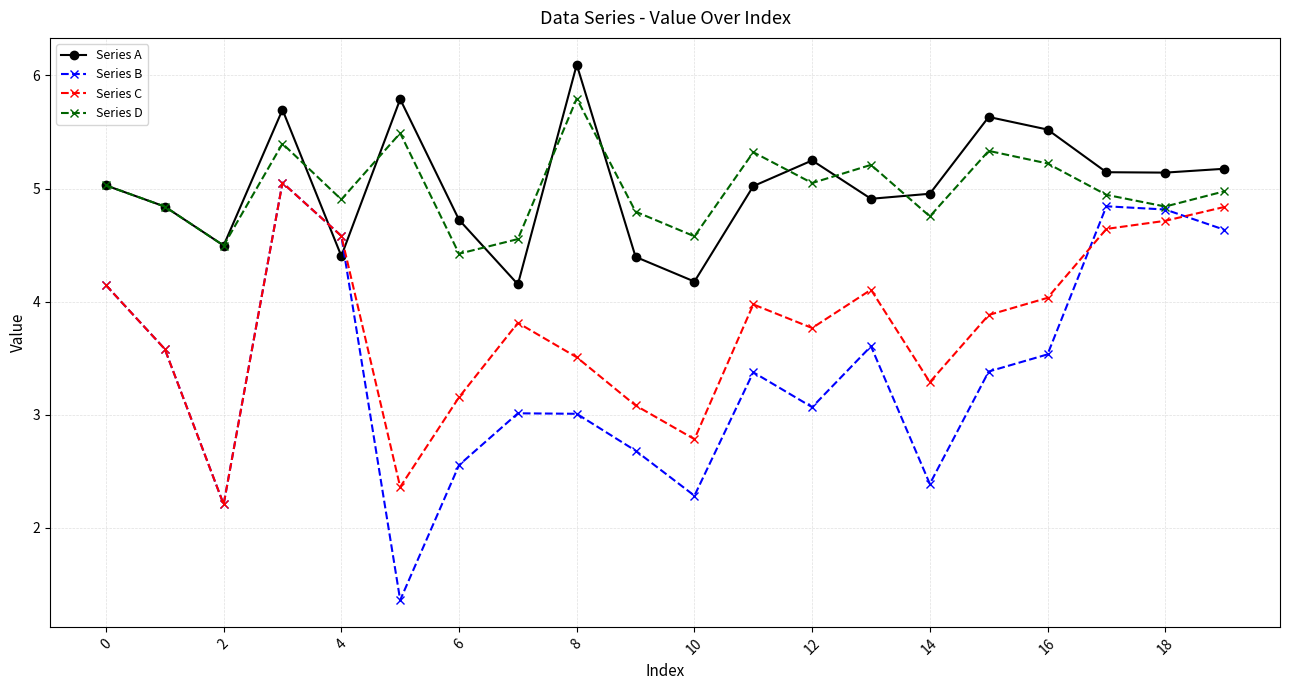

Which series has the widest spread of values?

Series B